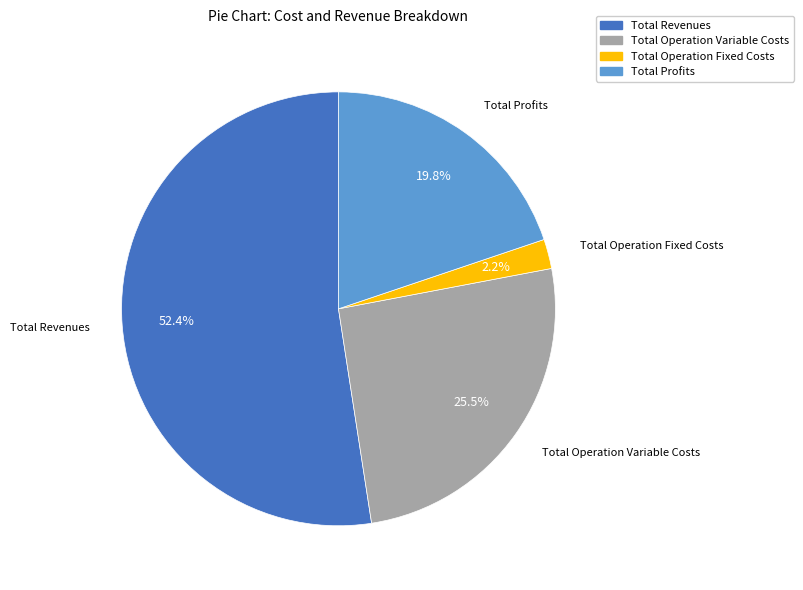

True or false: Total Operation Fixed Costs accounts for 7% of the total.

False